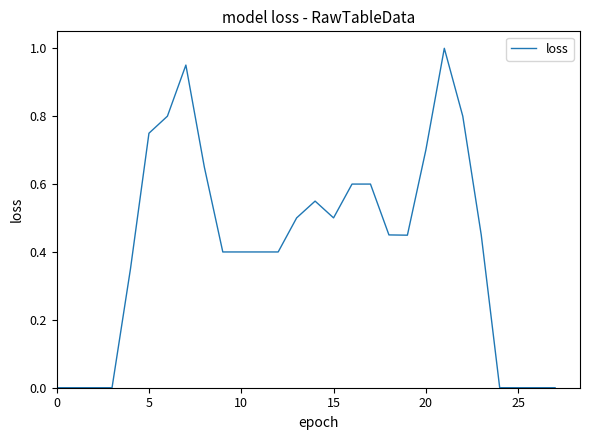

Does the chart have visible grid lines?

No